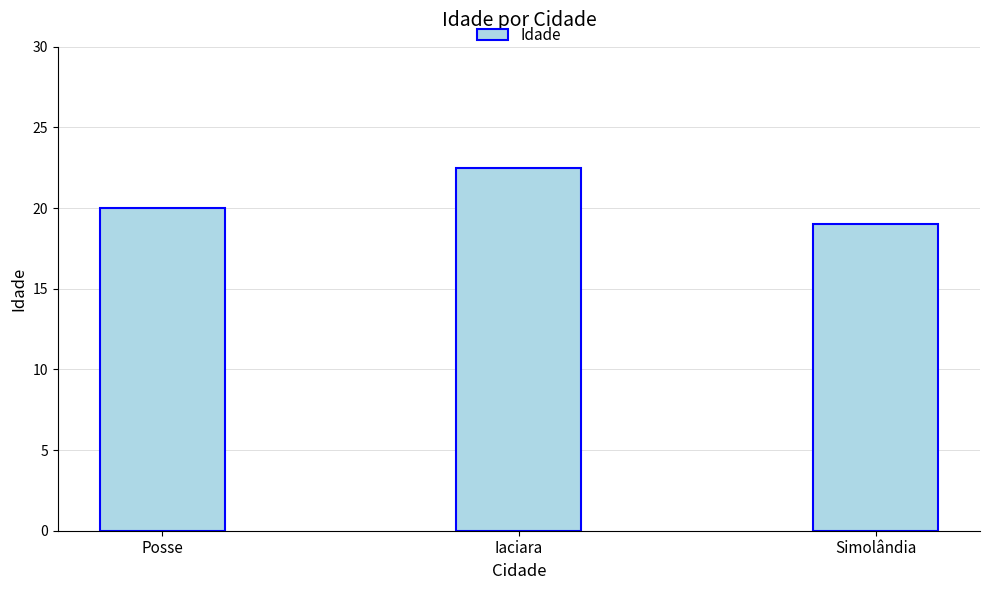

Are the bars grouped side by side (vs. stacked)?

No